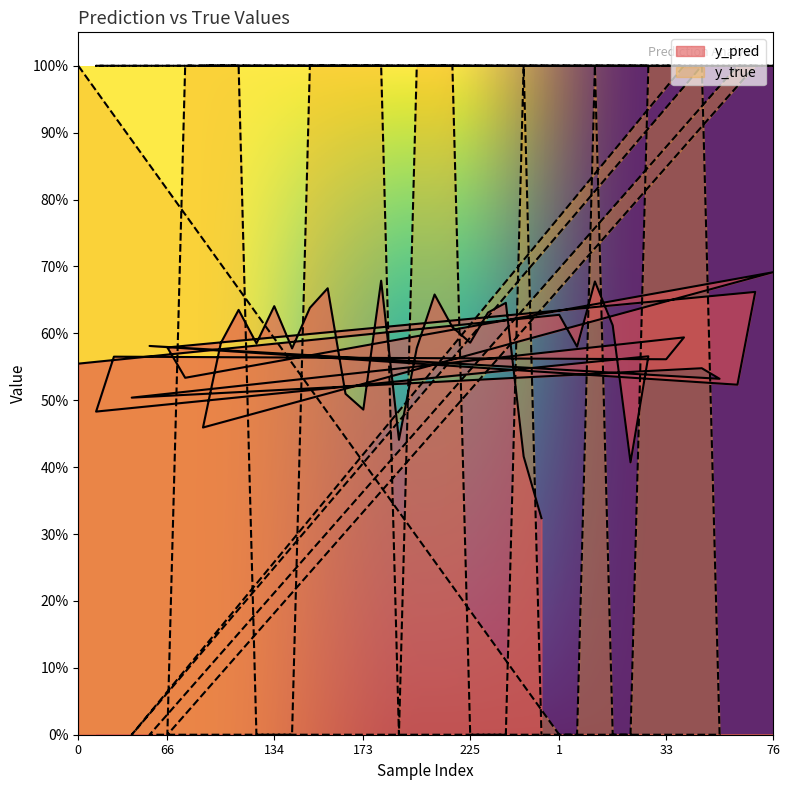

How many y_true values are between 0 and 1?

40